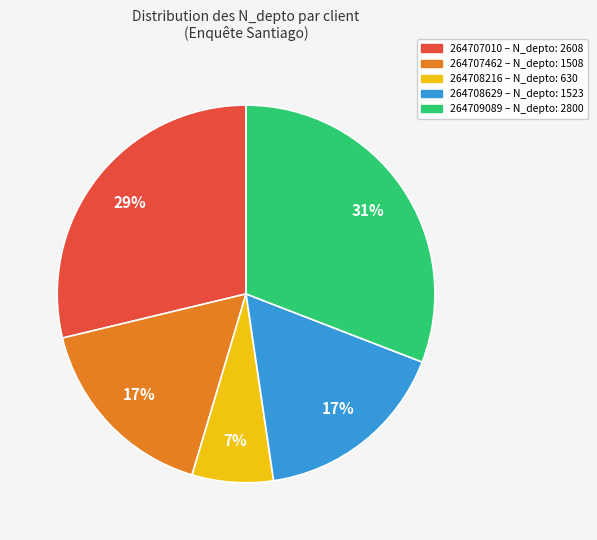

Combined, do 264707462 and 264707010 account for over 50%?

No